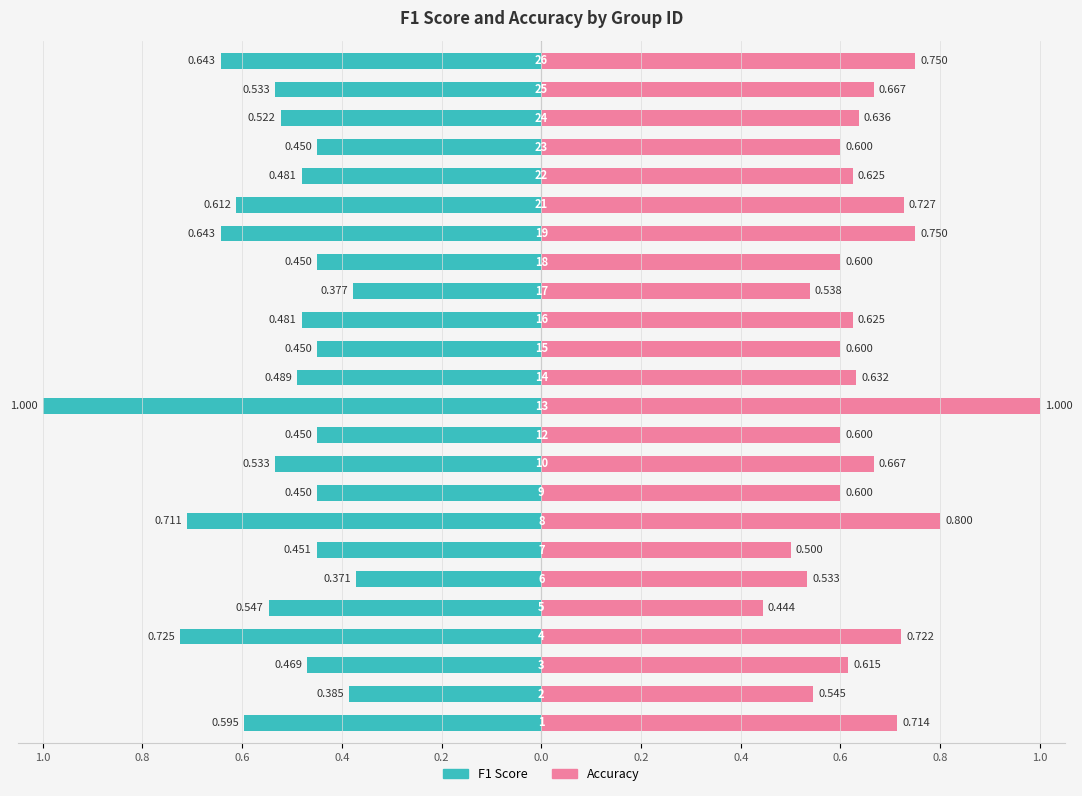

What are all the series names shown in the legend?

f1, accuracy